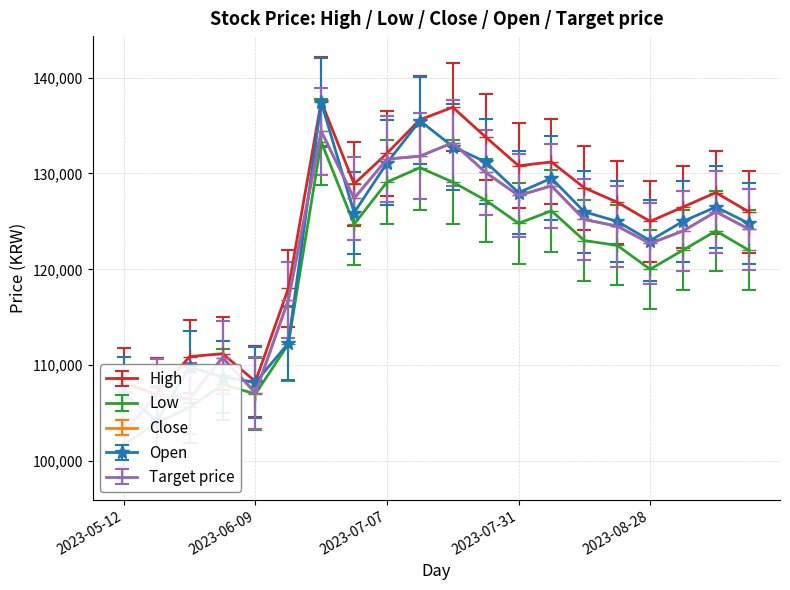

The Low series shows 122500 at 2023-08-21. True or false?

True